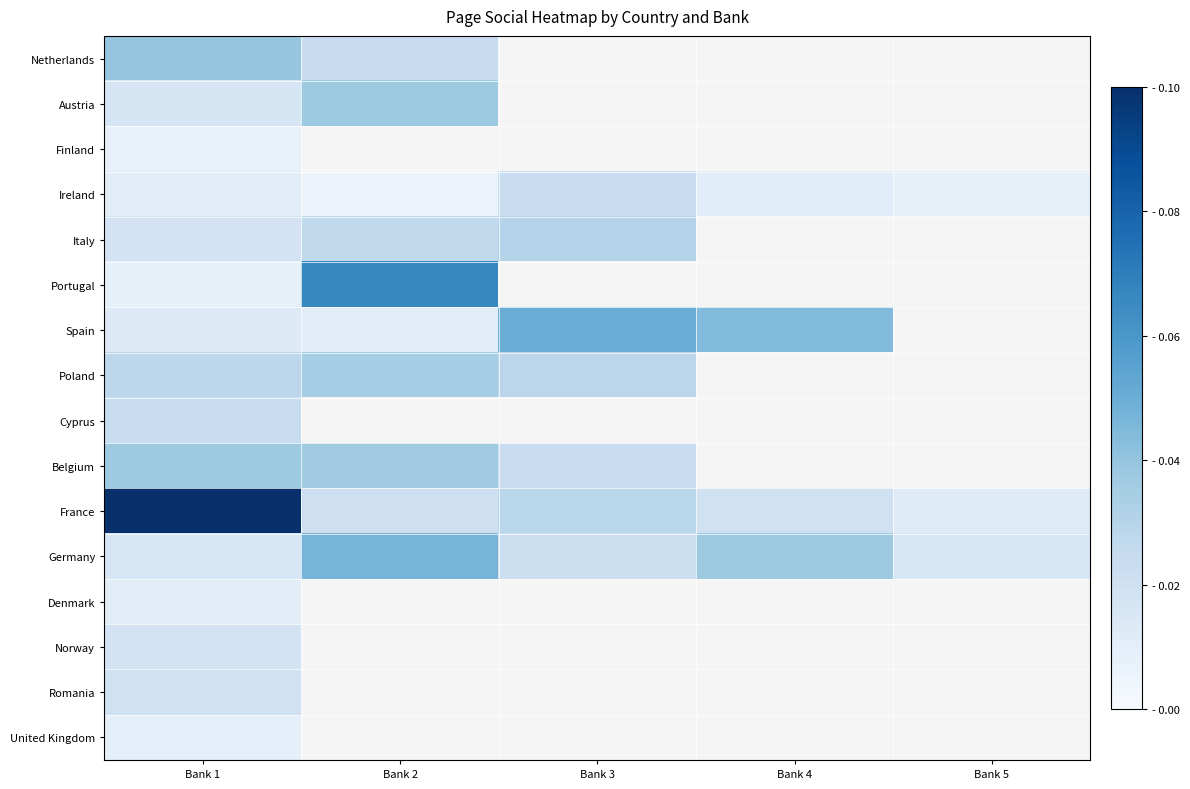

At how many categories does at least one series exceed 0?

5